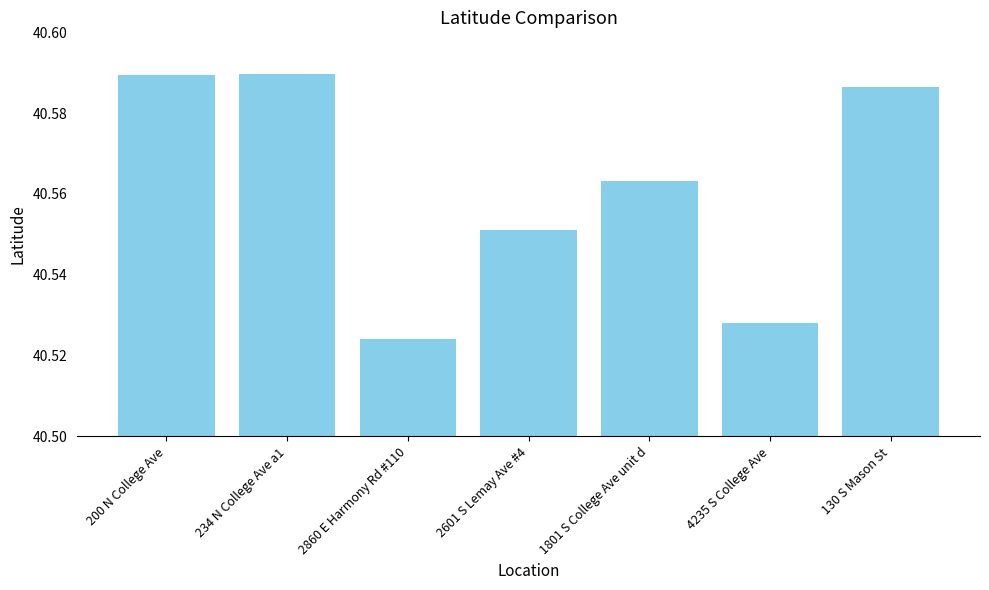

How many distinct data groups are displayed?

1